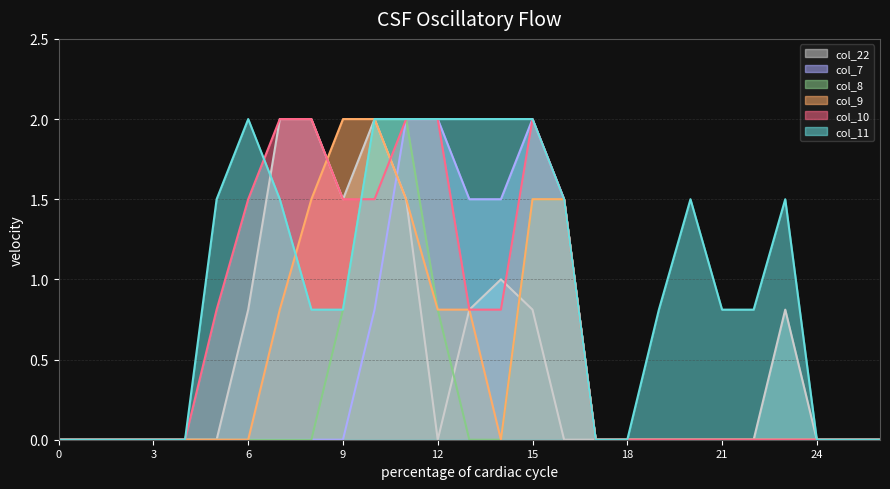

After their last crossing, which series has the higher values: col_9 or col_10?

col_10